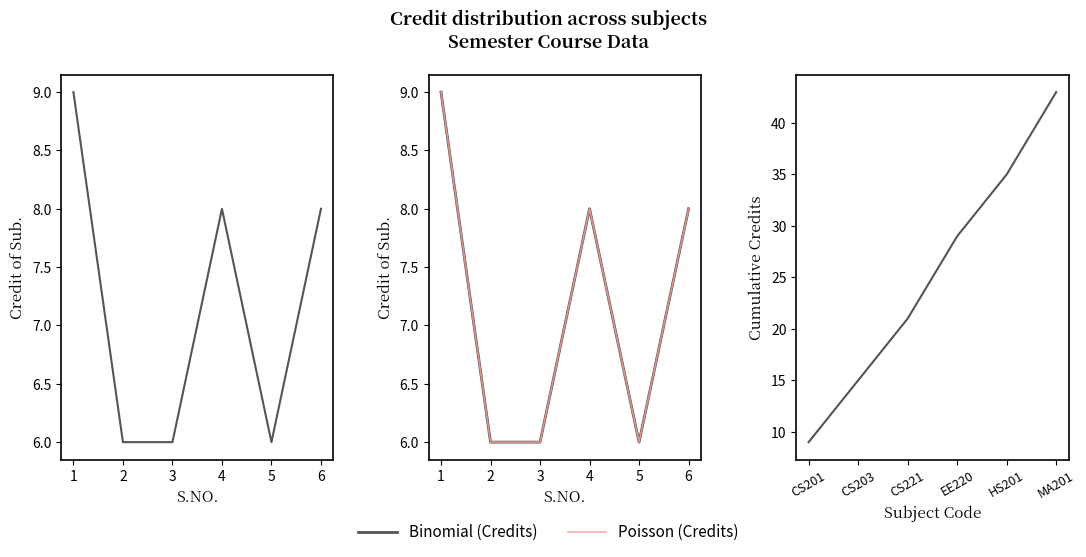

Where is the first local maximum for Binomial (Credits)?

4